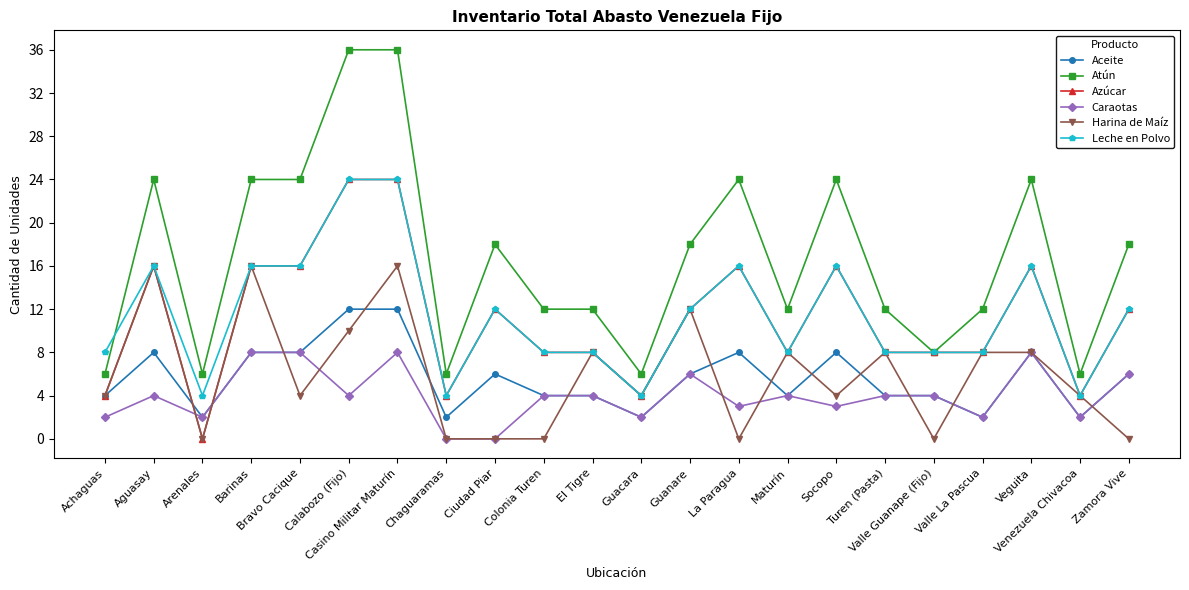

True or false: Leche en Polvo and Aceite intersect in this chart.

False